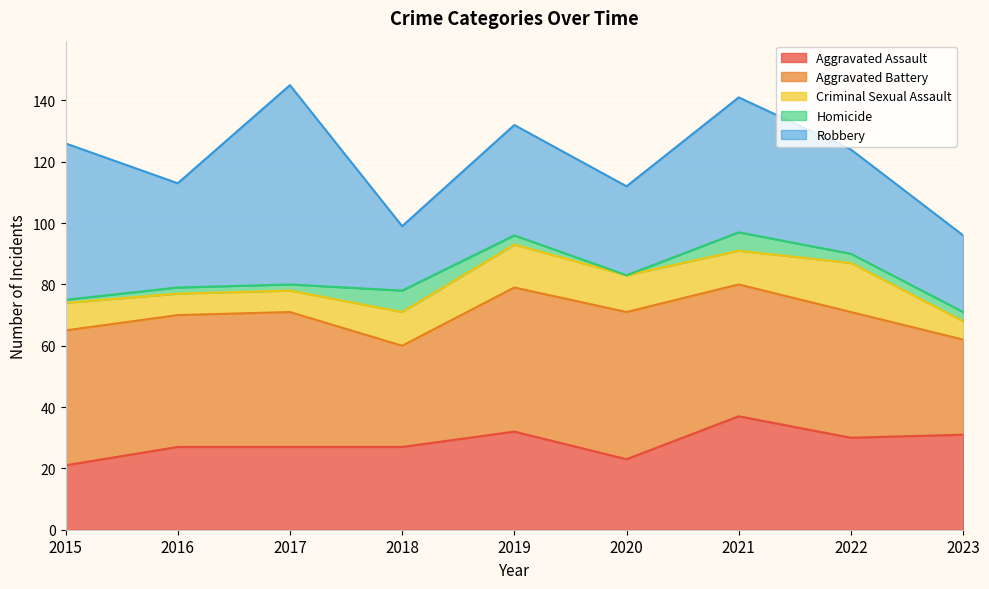

Which series has the largest total across all categories?

Aggravated Battery